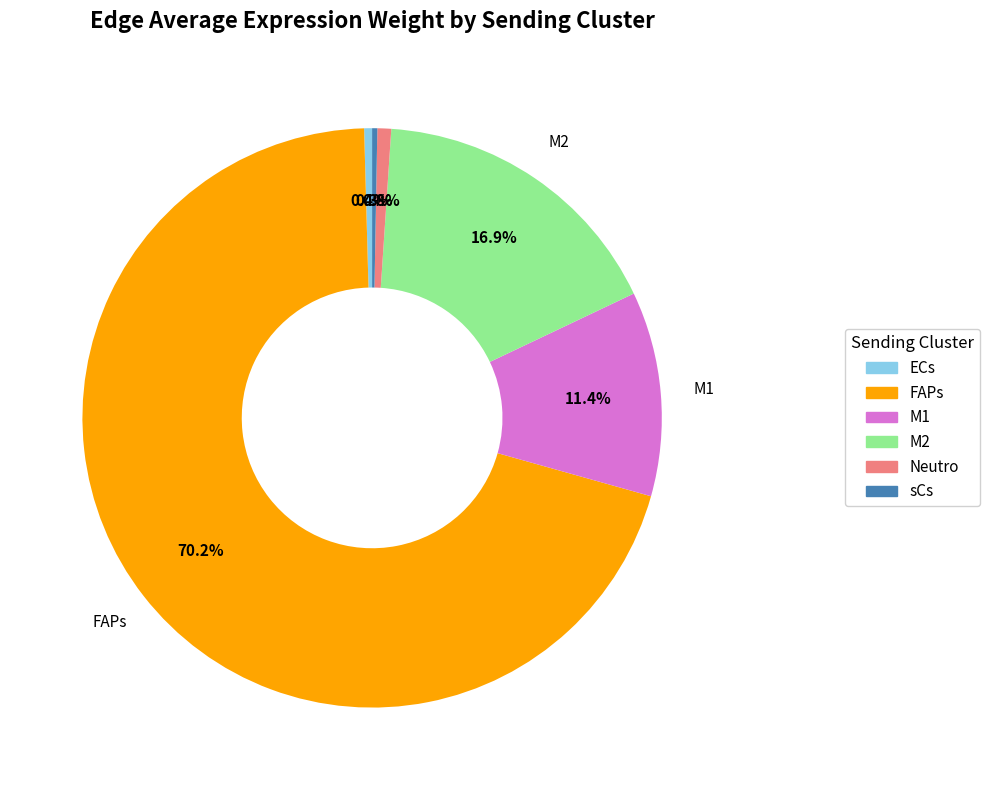

How many slices are in this pie chart?

6